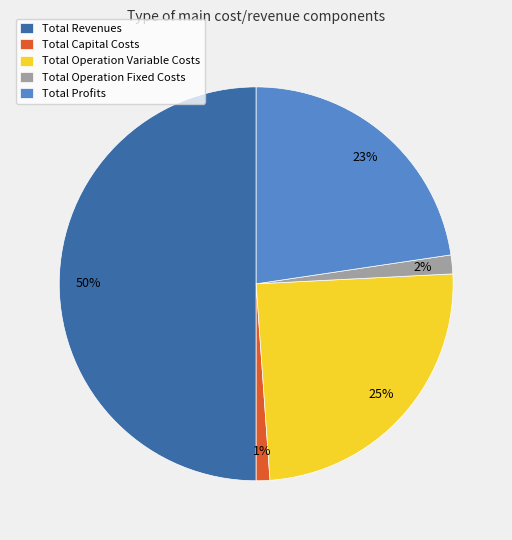

To the nearest percent, what is the difference between the largest and smallest slice percentages?

49%